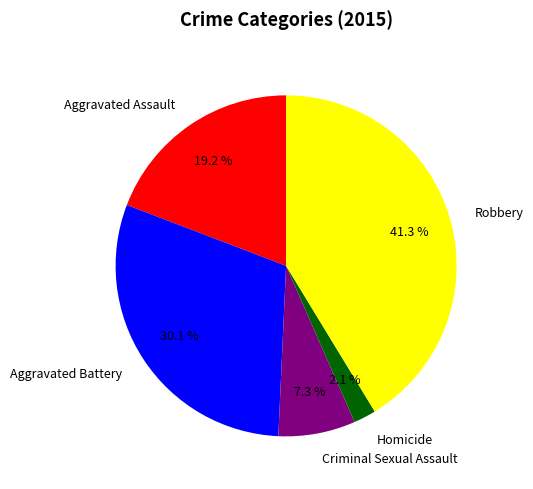

To the nearest percent, what percentage of the pie is Homicide?

2%